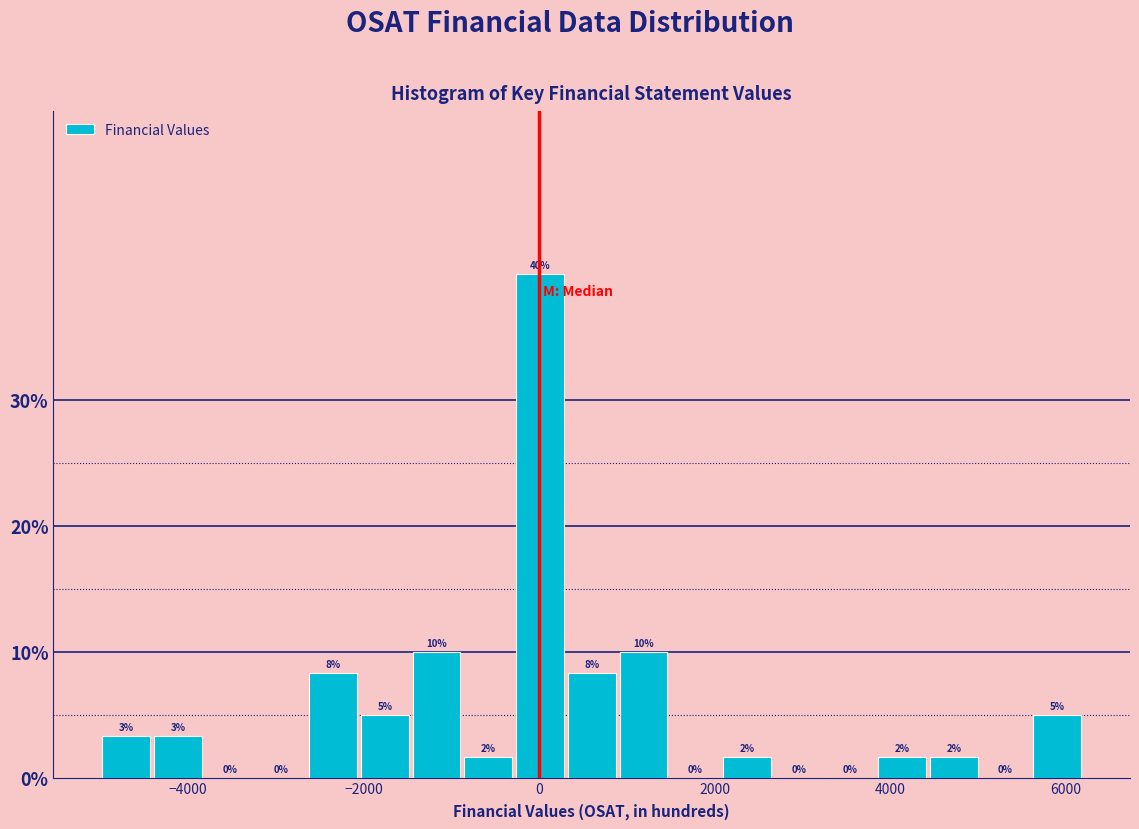

Read against the x-axis, roughly where is the centre of the tallest bar?

0